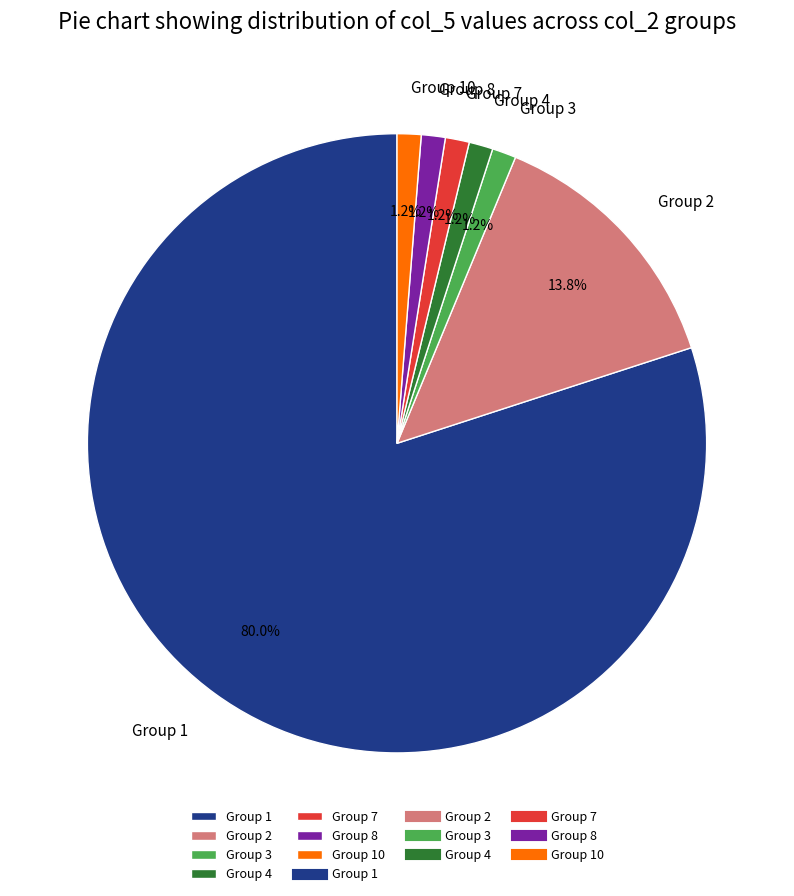

Is the sum of Group 3 and Group 4 greater than half?

No